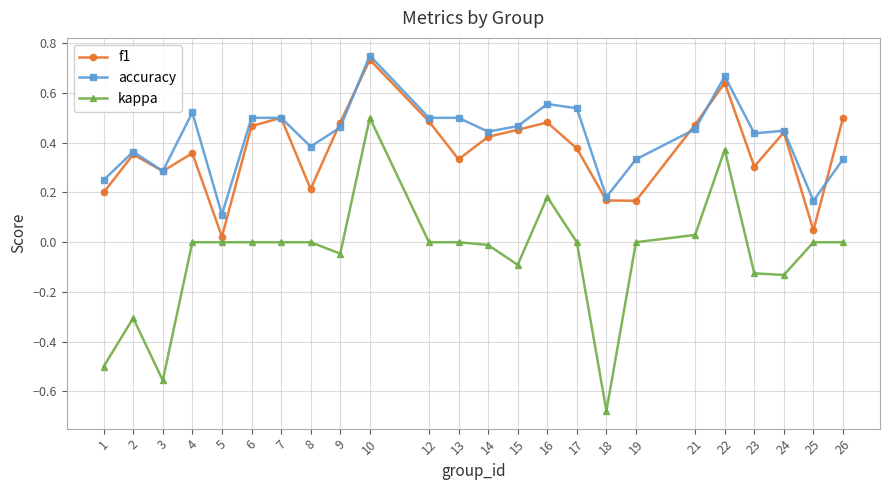

What is the total value across all series at 7?

1.0